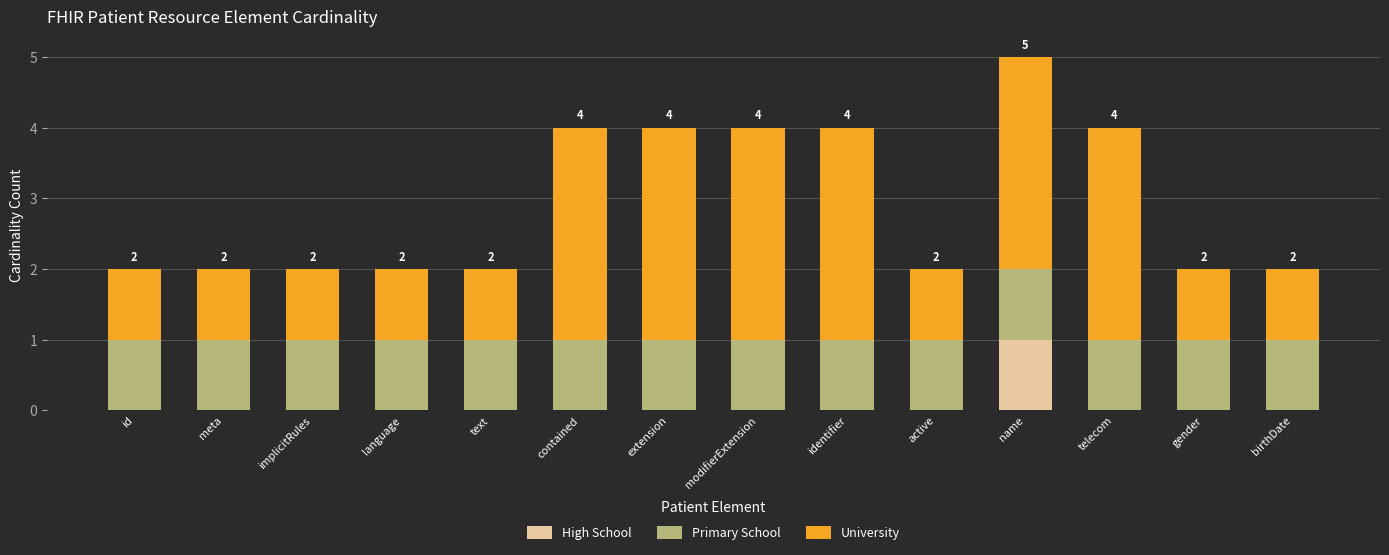

At which label does High School reach its peak?

name